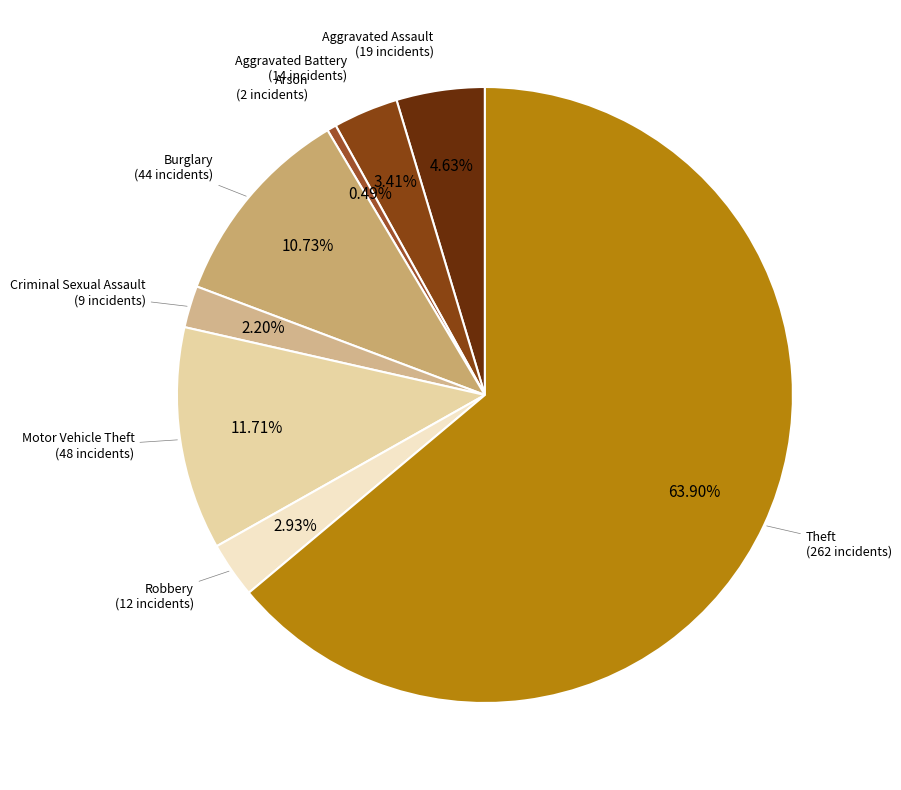

Is there any slice that represents more than half of the pie?

Yes